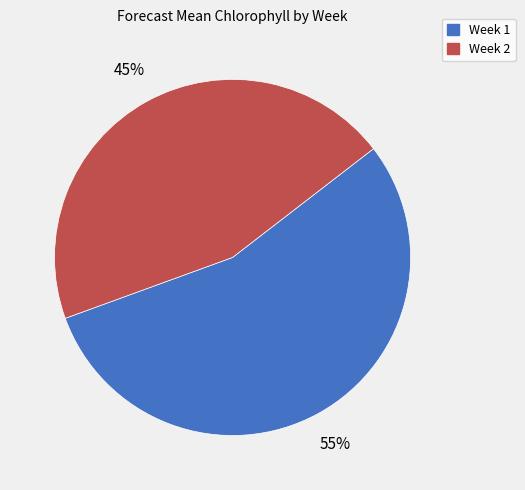

Do Week 2 and Week 1 together represent more than half of the pie?

Yes